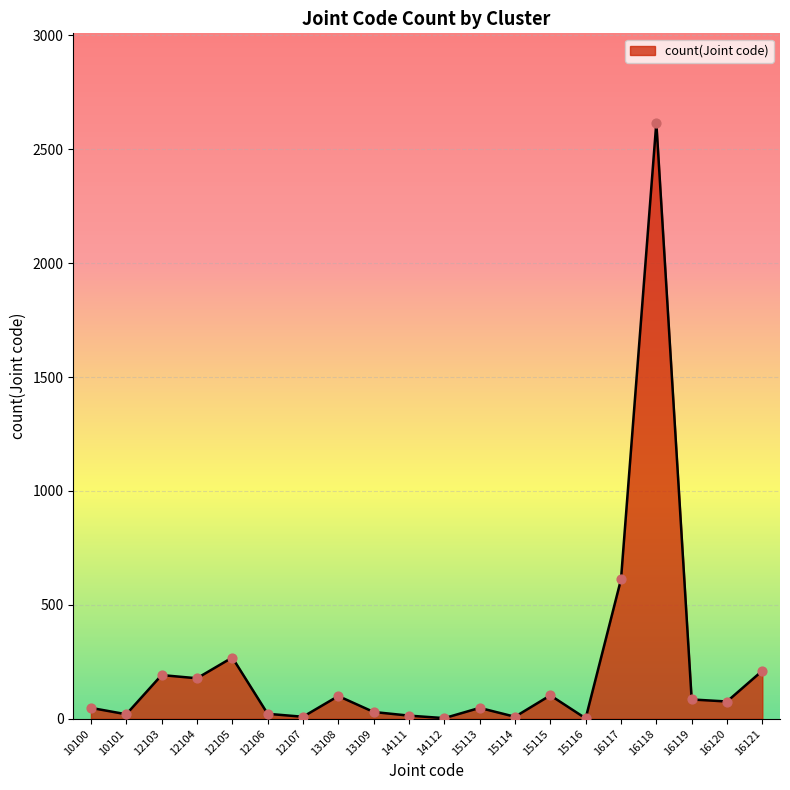

Which has a higher value, 12103 or 12105?

12105